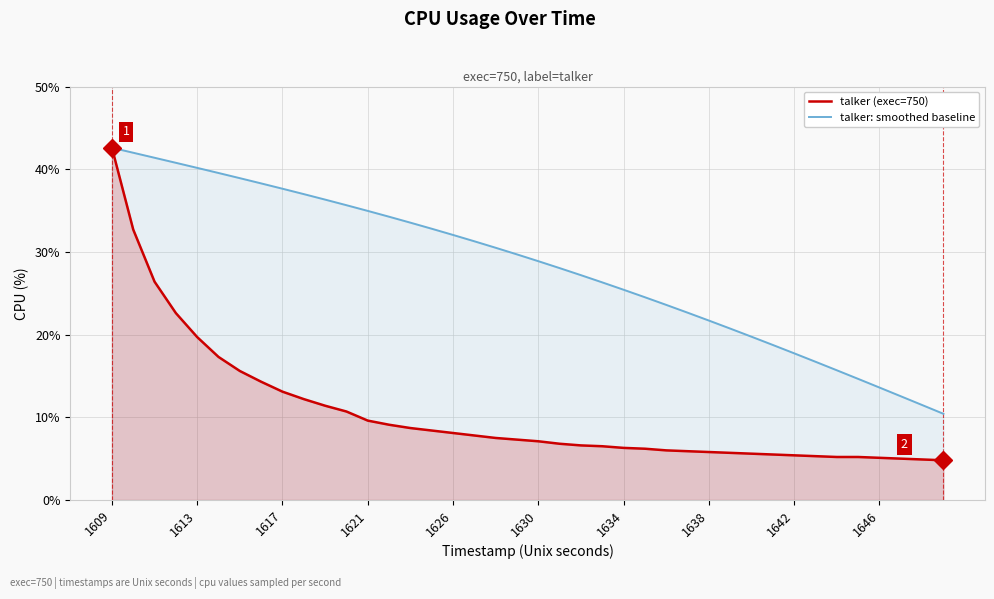

Which series has the largest total across all categories?

talker: smoothed baseline